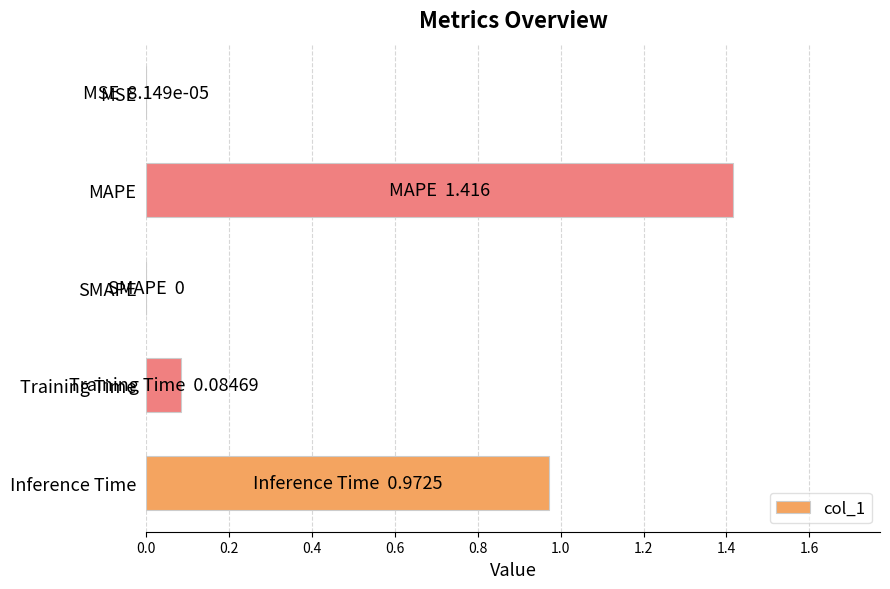

Which category has the highest value across all series?

MAPE